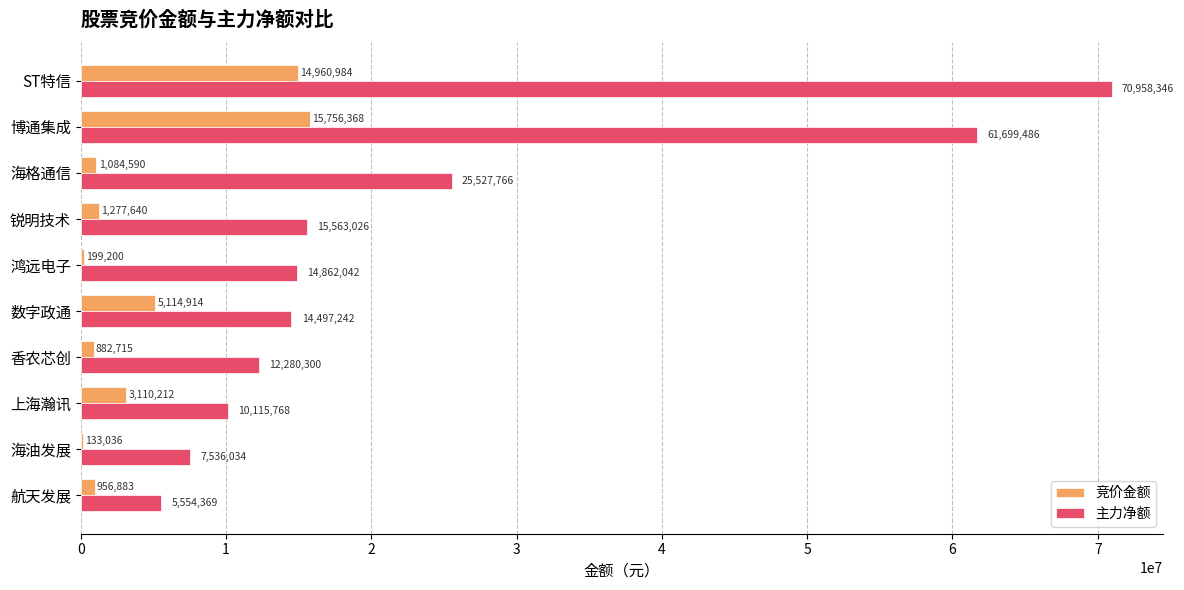

What is the greatest value displayed?

70958346